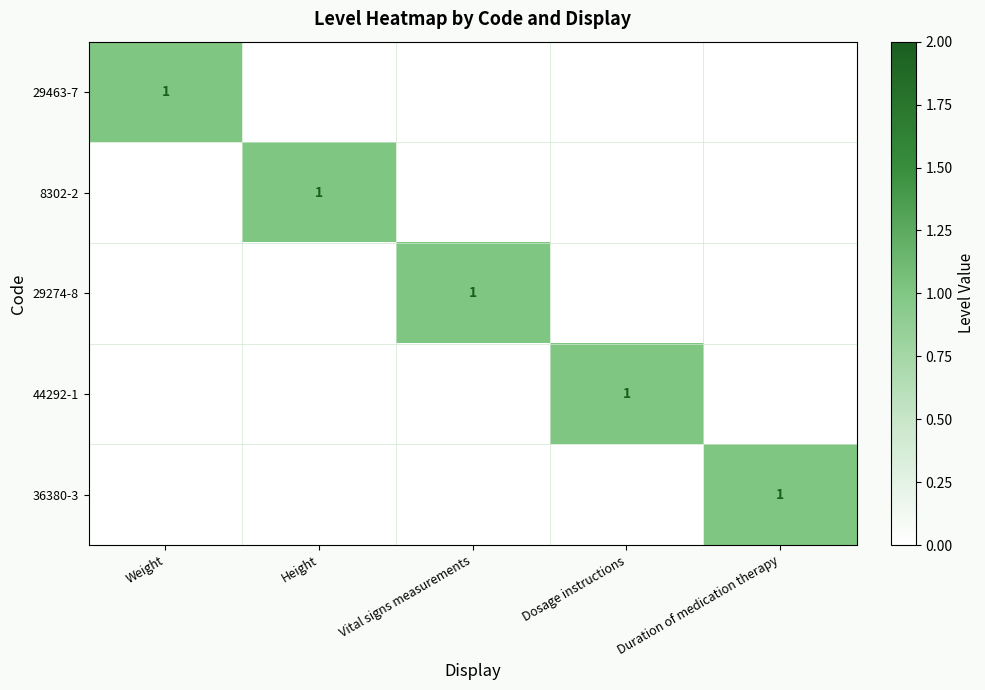

True or false: 44292-1 has a value of 1 at Dosage instructions.

True